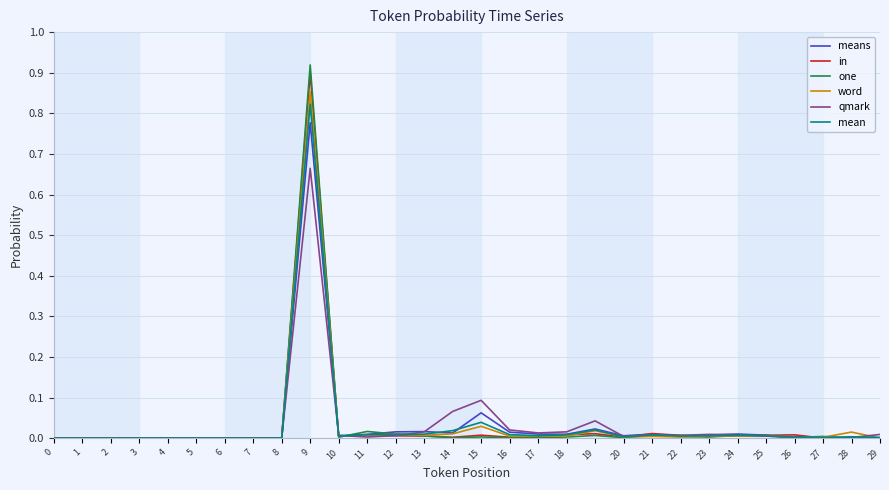

Is it true that word equals 0.3 at 1?

False